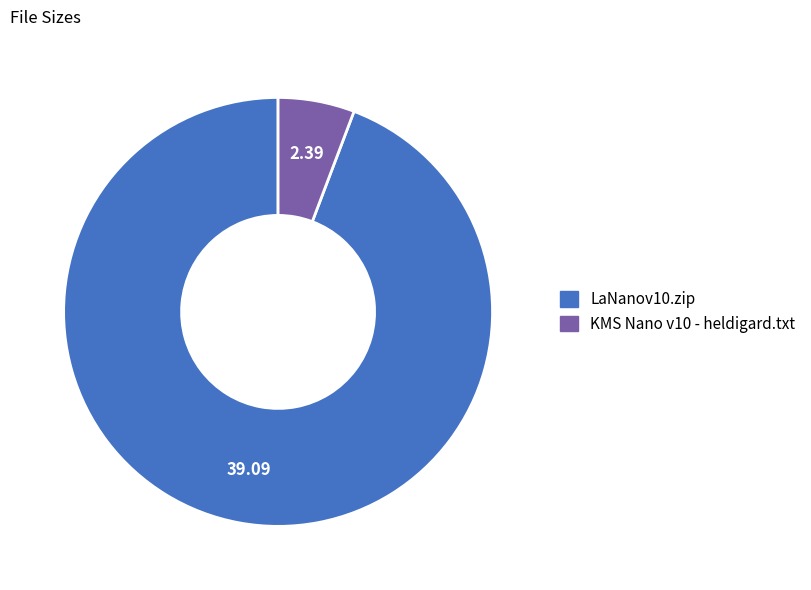

What is the ratio of the value at LaNanov10.zip to the value at KMS Nano v10 - heldigard.txt?

16.4